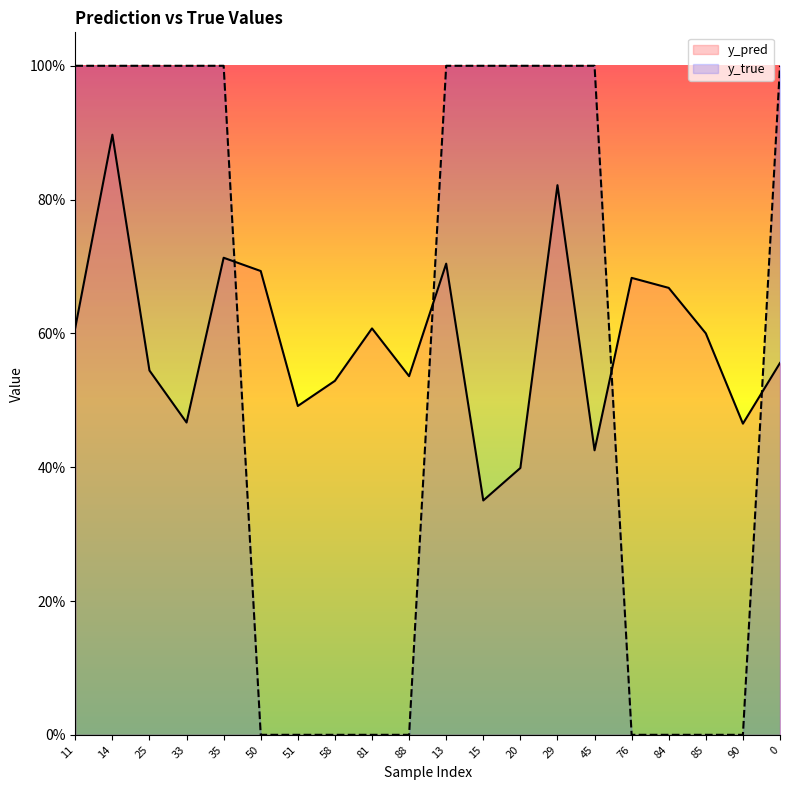

What is the total value across all series at 33?

1.5